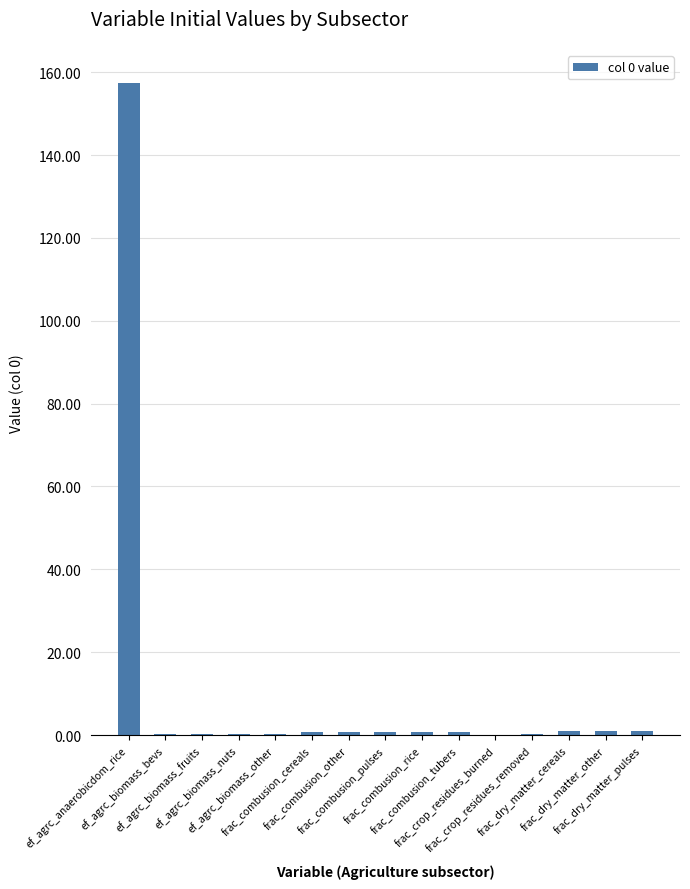

What is the sum of all values?

165.3